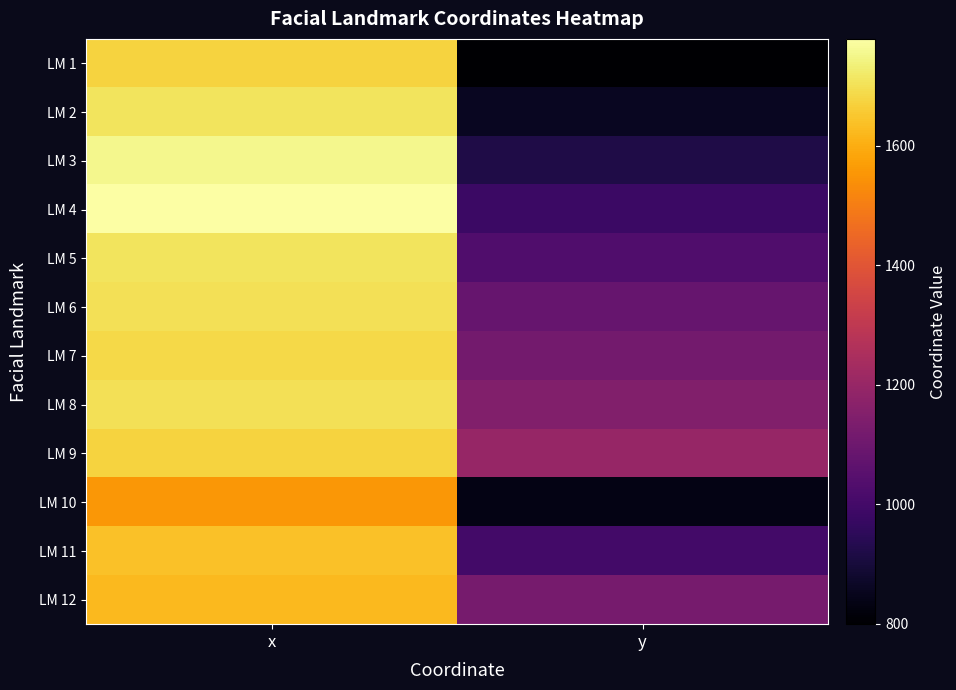

Reading right to left, transcribe all the data shown in this chart.

LM 1: y=799.6	x=1674.9
LM 2: y=858.6	x=1707.9
LM 3: y=918.6	x=1754.9
LM 4: y=979.6	x=1778.8
LM 5: y=1031.6	x=1708.7
LM 6: y=1085.6	x=1700.2
LM 7: y=1115.1	x=1686.1
LM 8: y=1150.4	x=1698.4
LM 9: y=1199.6	x=1674.9
LM 10: y=835.5	x=1553.6
LM 11: y=1000.5	x=1637.6
LM 12: y=1123.6	x=1625.6